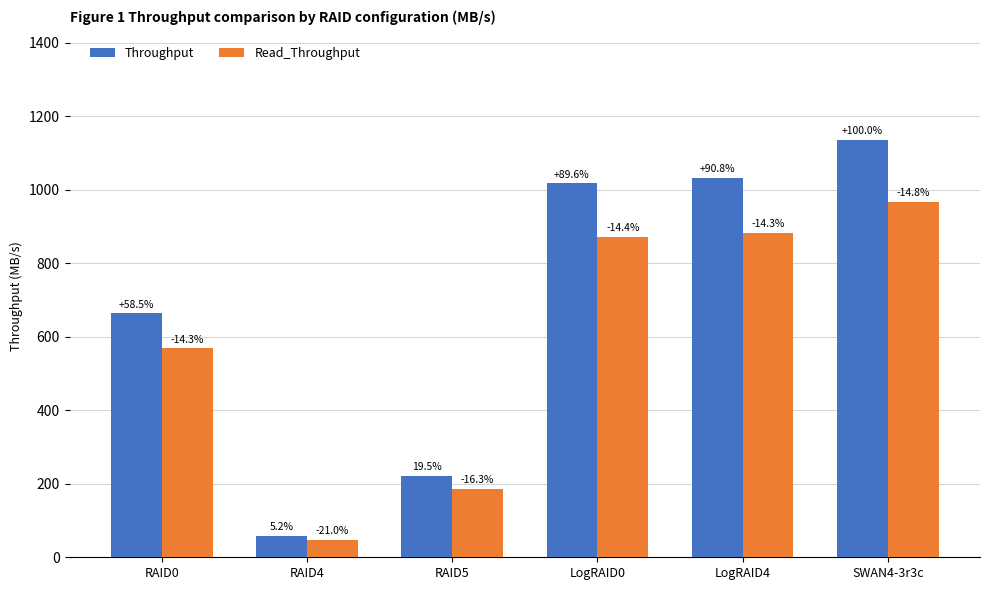

Does the chart contain stacked bars?

No